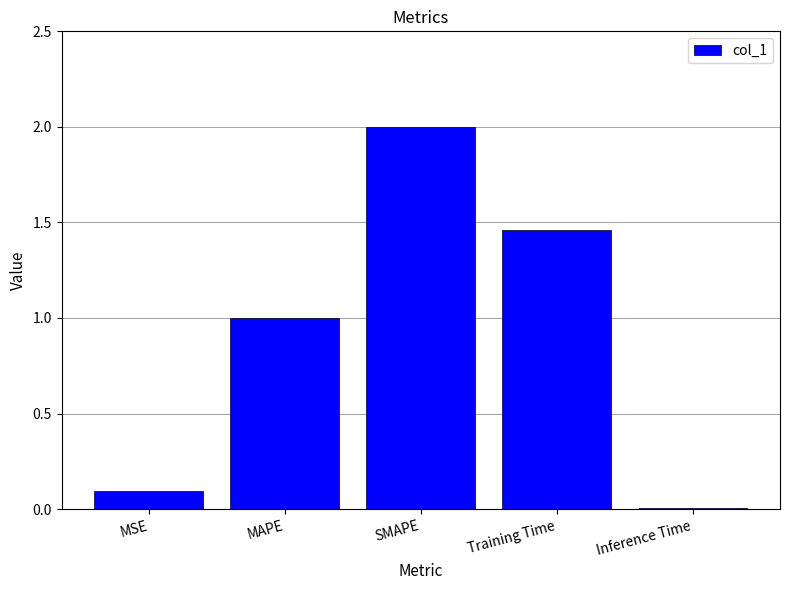

What is the label of the 1st bar from the left?

MSE